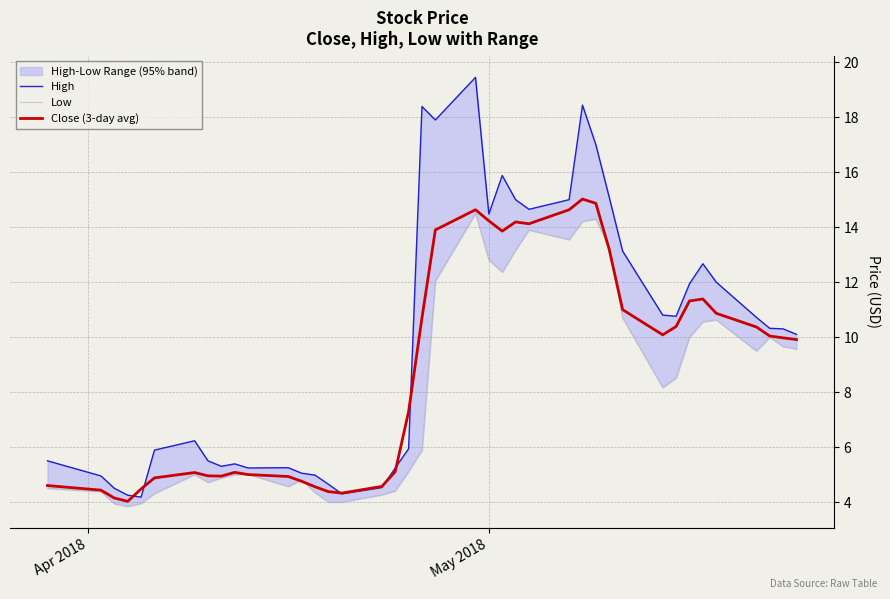

What is the lowest value of the High series?

4.2